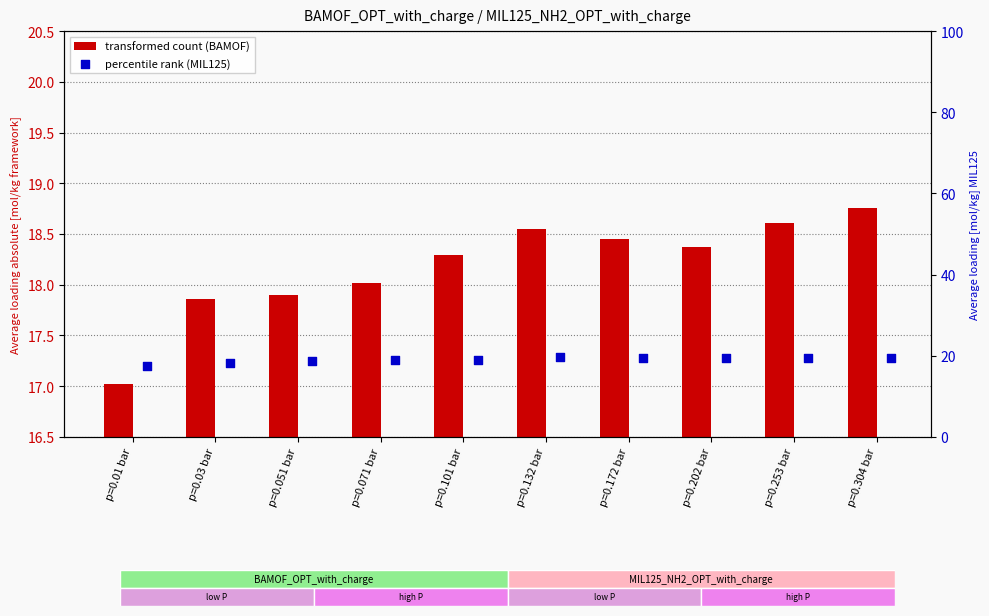

Is the value of BAMOF_OPT_with_charge at p=0.101 bar greater than the value of MIL125_NH2_OPT_with_charge at p=0.01 bar?

Yes